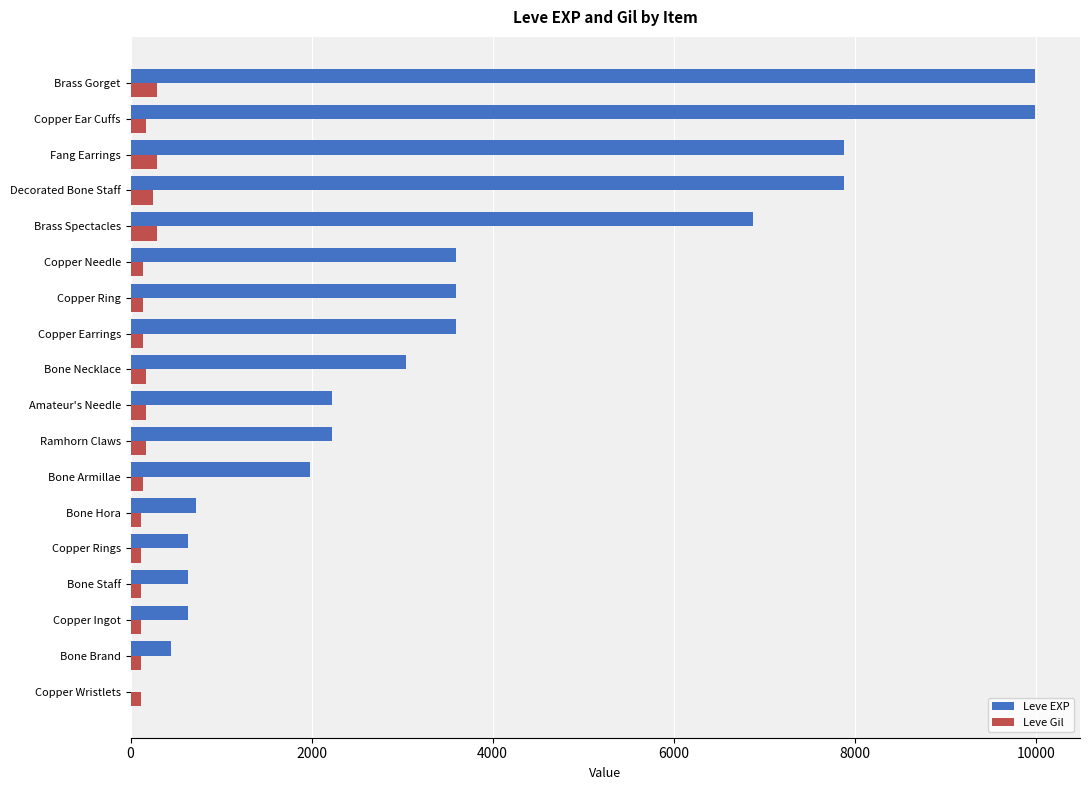

Which series has the largest total across all categories?

Leve EXP